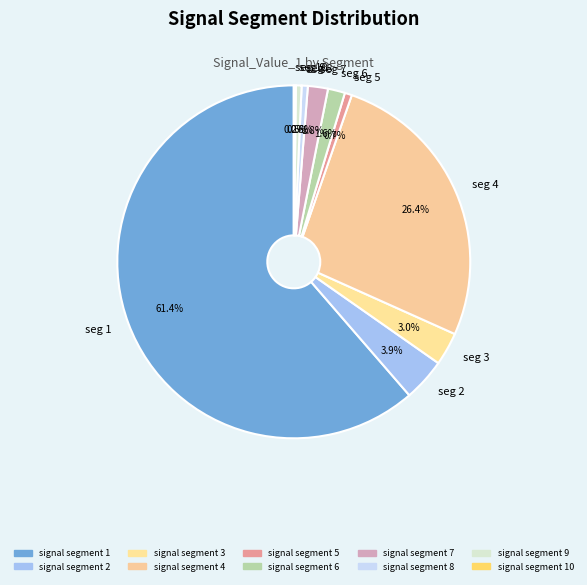

To the nearest percent, what is the difference between the largest and smallest slice percentages?

61%